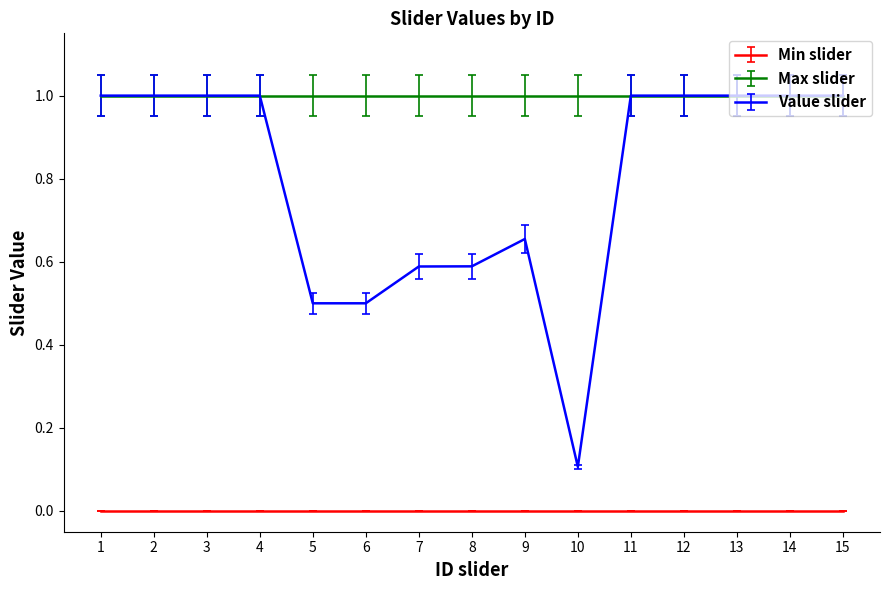

True or false: Min slider and Max slider intersect in this chart.

False